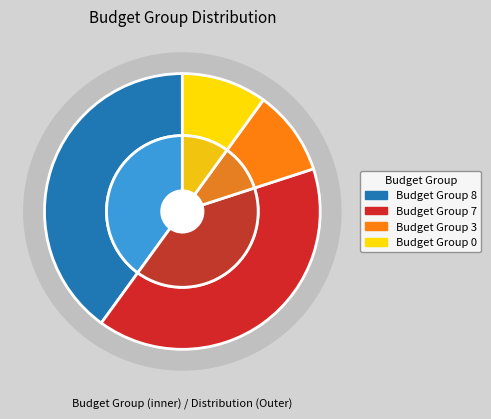

Combined, do Budget Group 0 and Budget Group 8 account for over 50%?

No